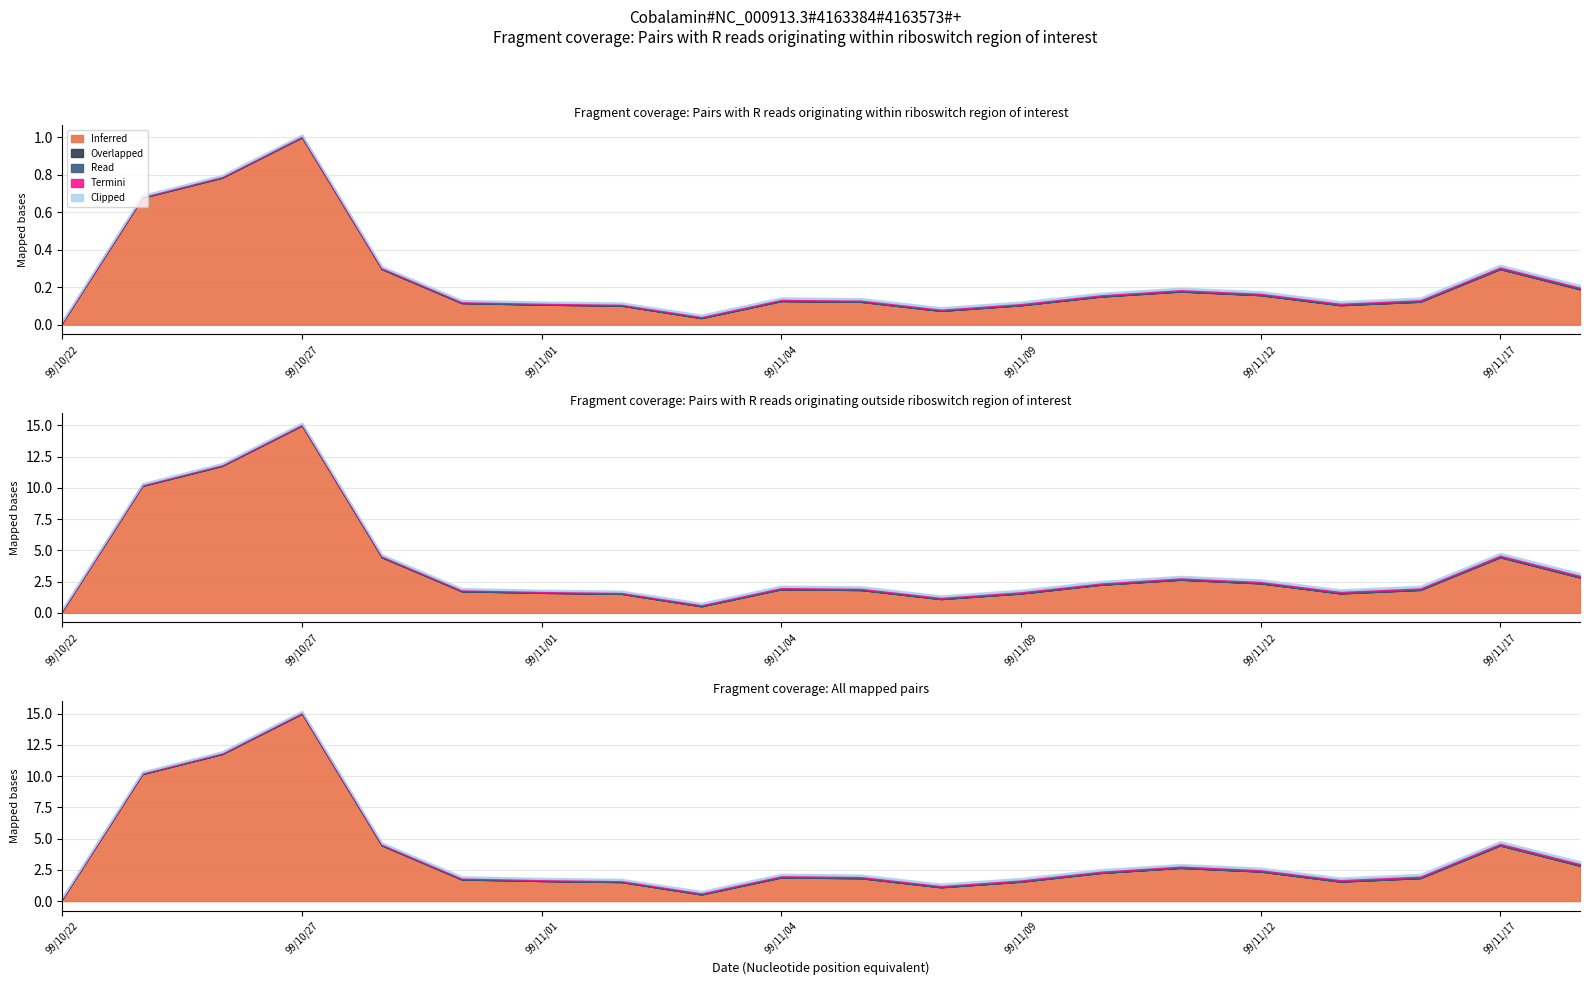

Count the number of categories in the chart.

20